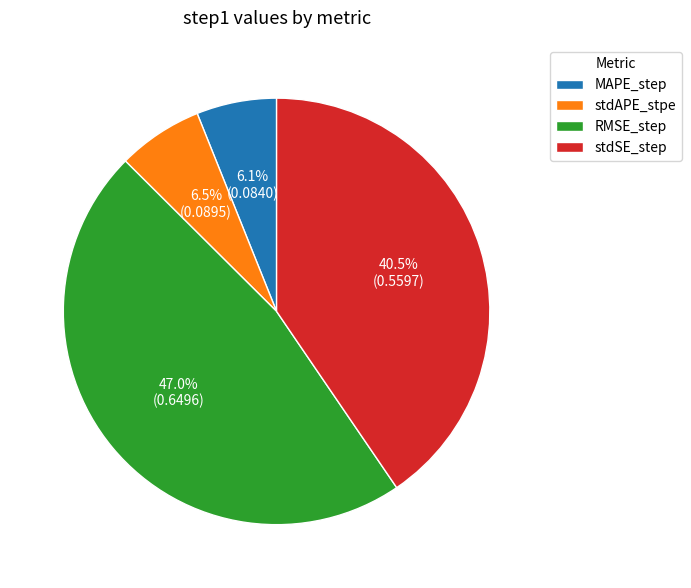

Is MAPE_step the majority of the pie?

No